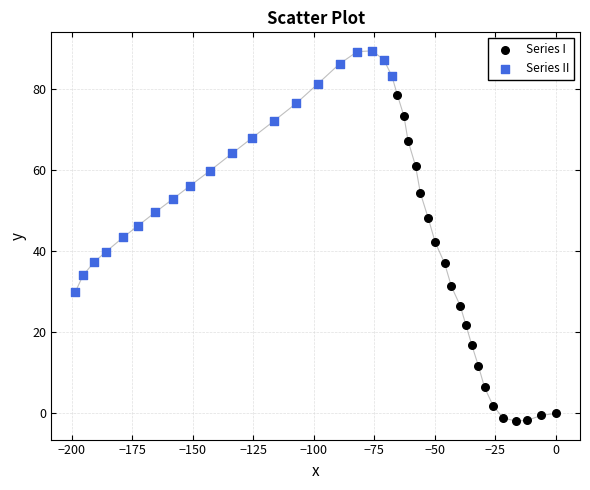

What are all the series names shown in the legend?

Series I, Series II